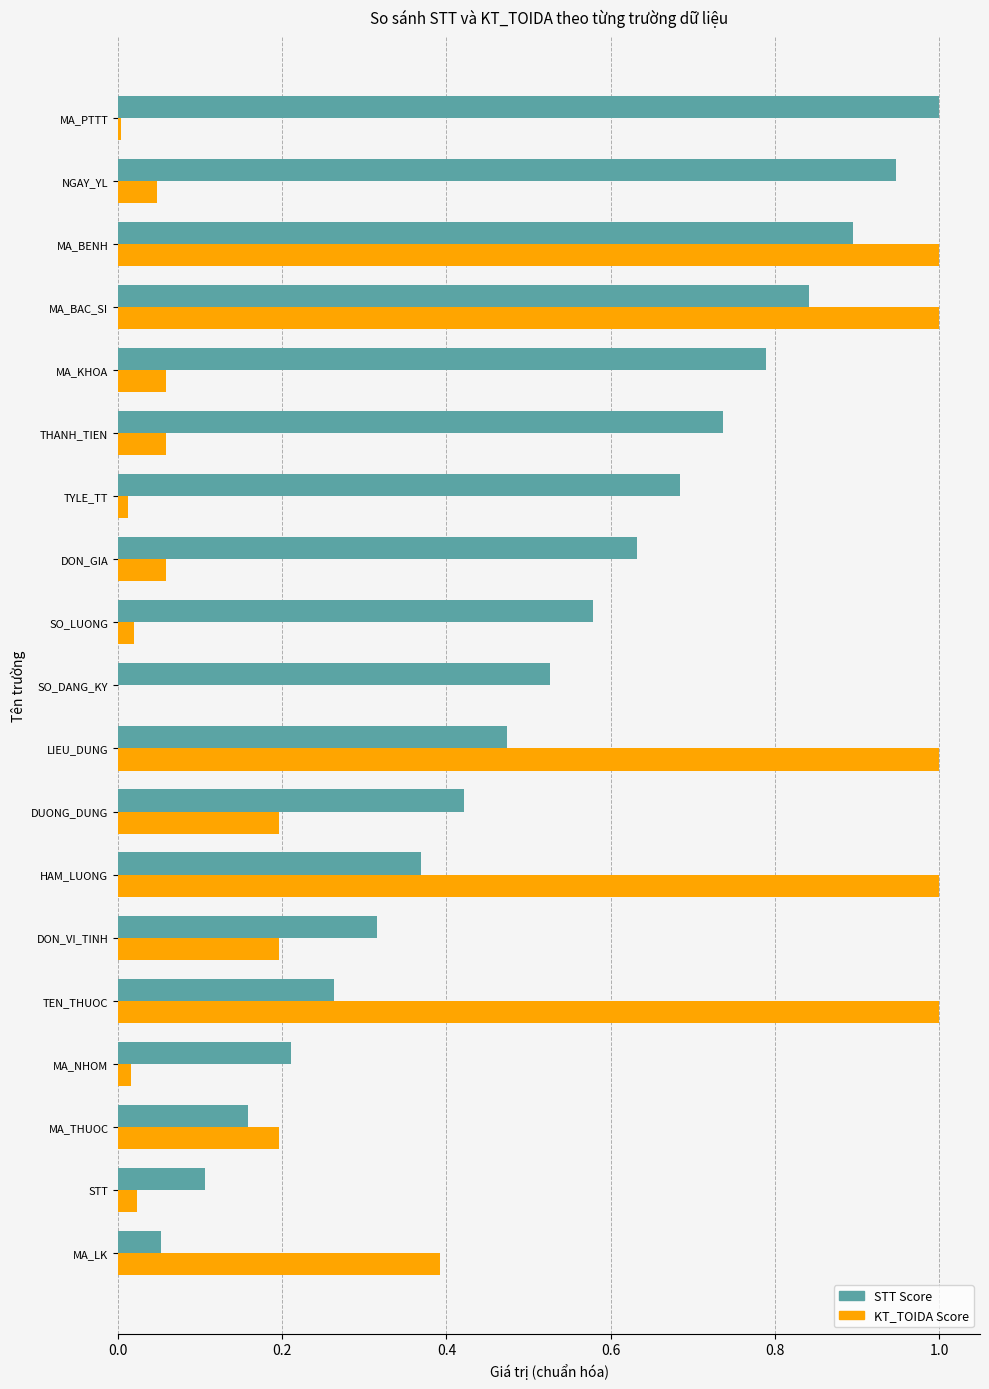

What is the greatest value displayed?

1.0